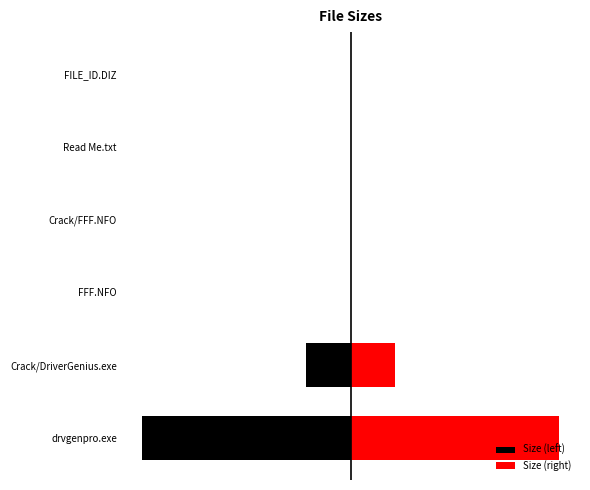

Are the bars horizontal?

Yes